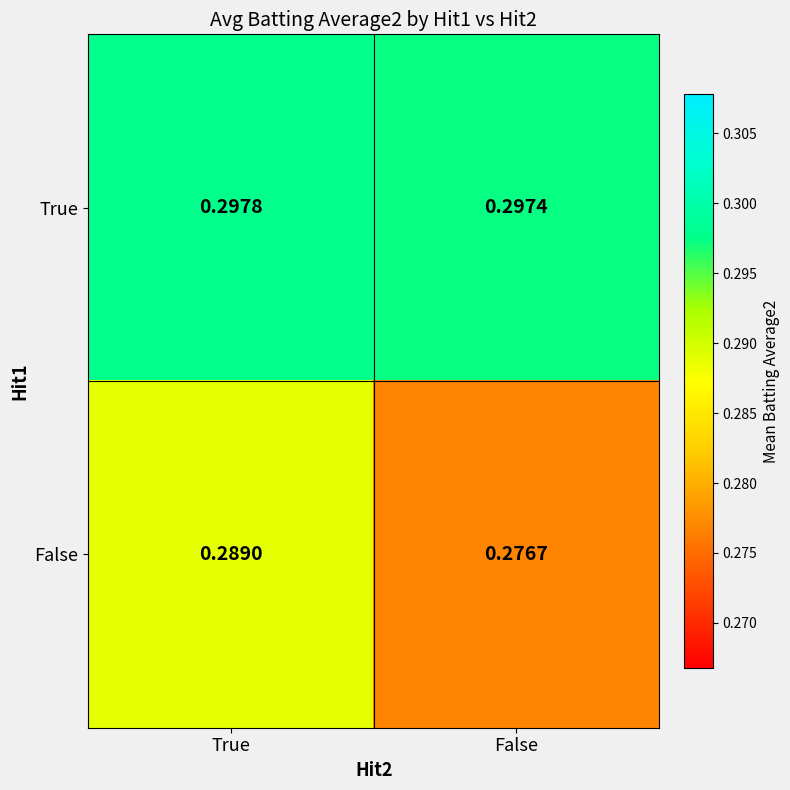

Which label corresponds to the largest value in the chart?

True